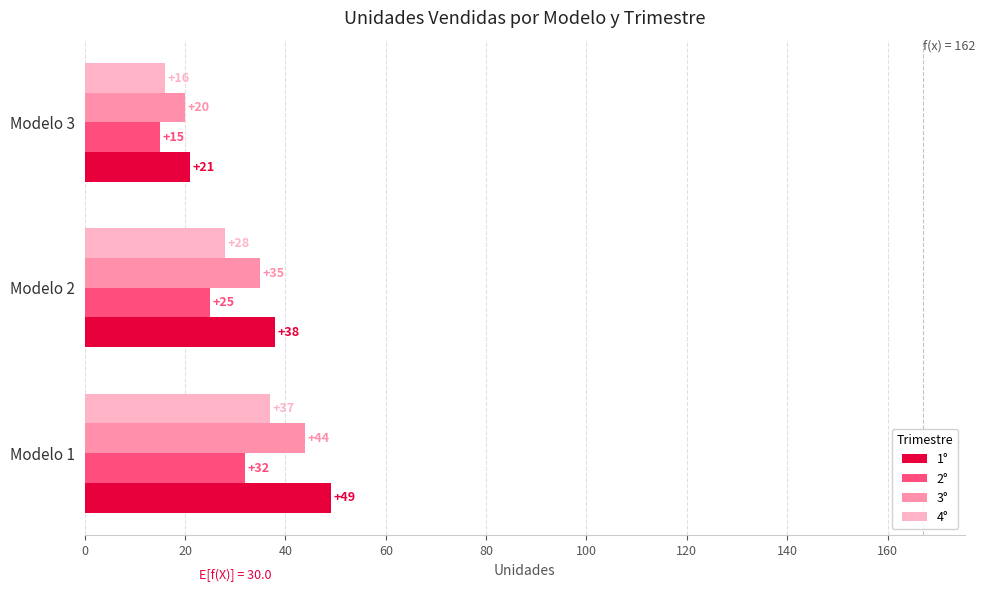

What is the minimum value for 2°?

15